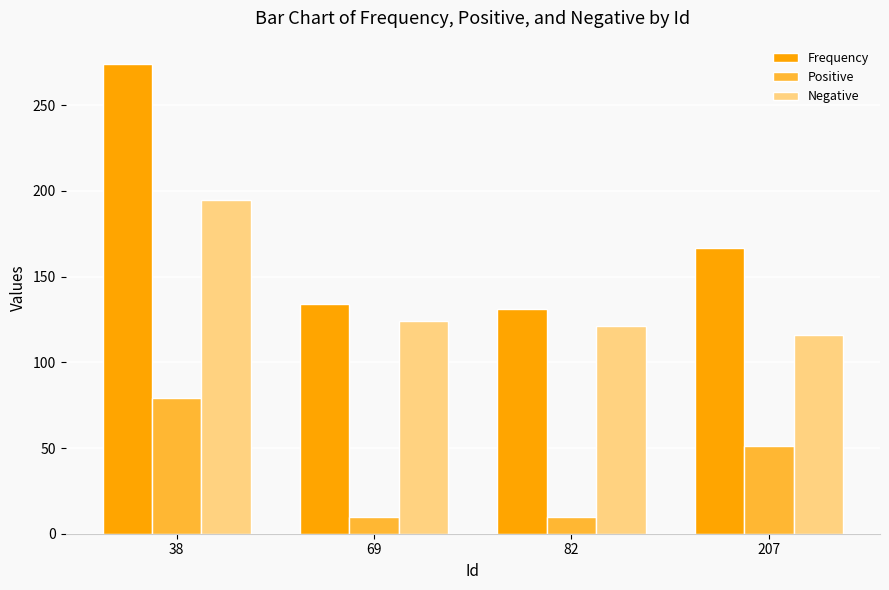

What is the difference between the Frequency values at 38 and 207?

107